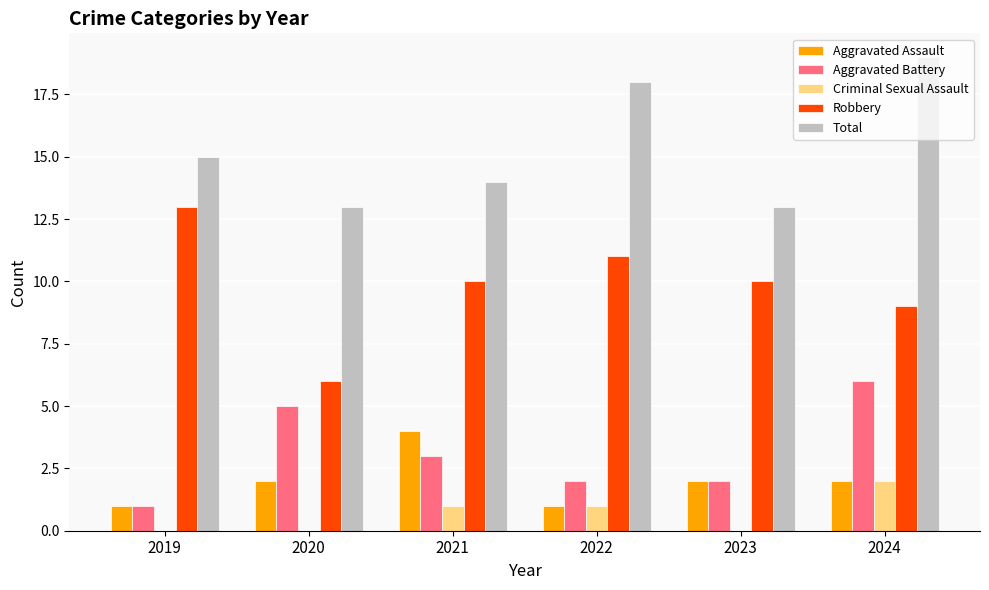

At which category does the chart reach its peak across all series?

2024